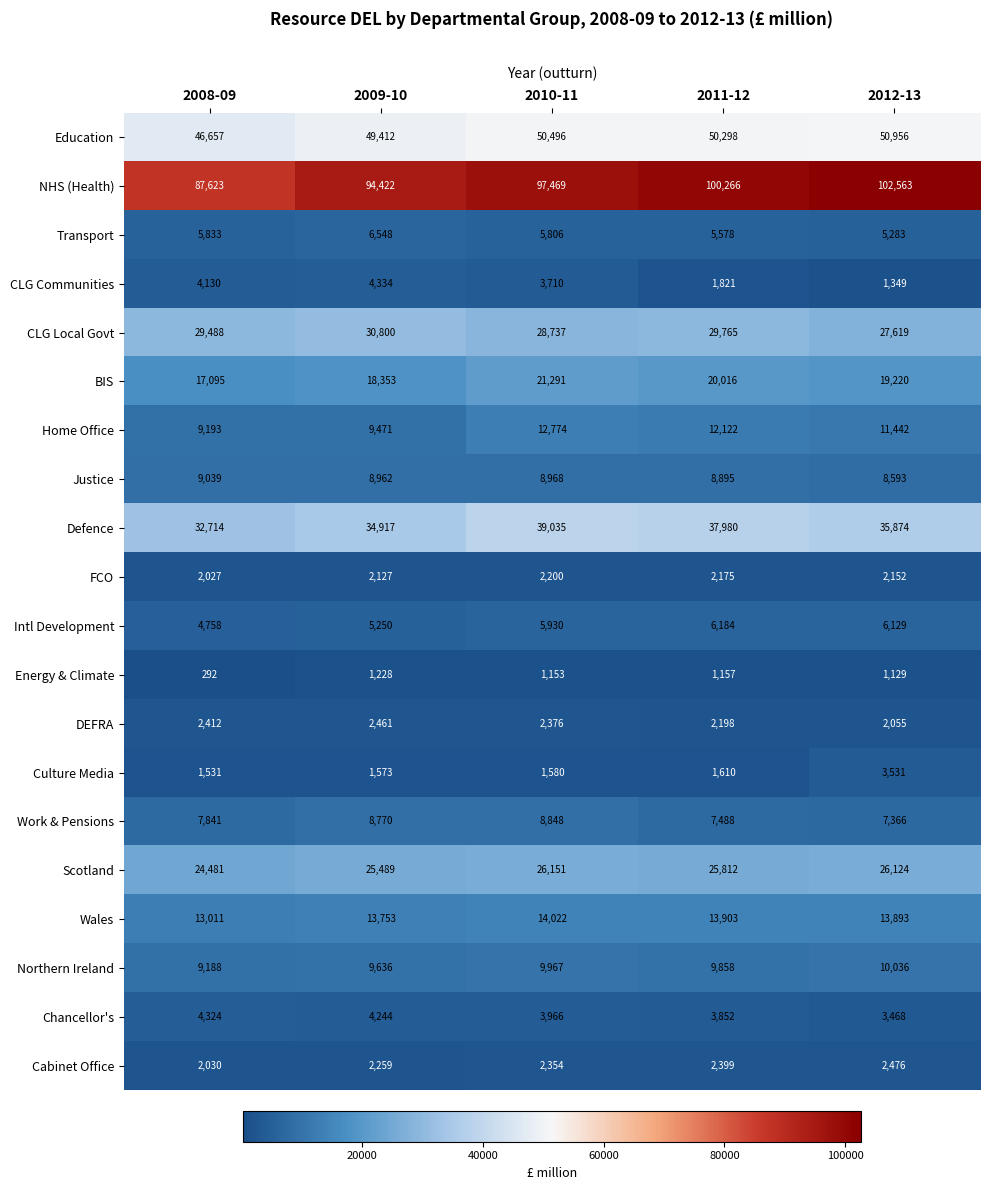

The value of Home Office at 2008-09 is 3742. True or false?

False